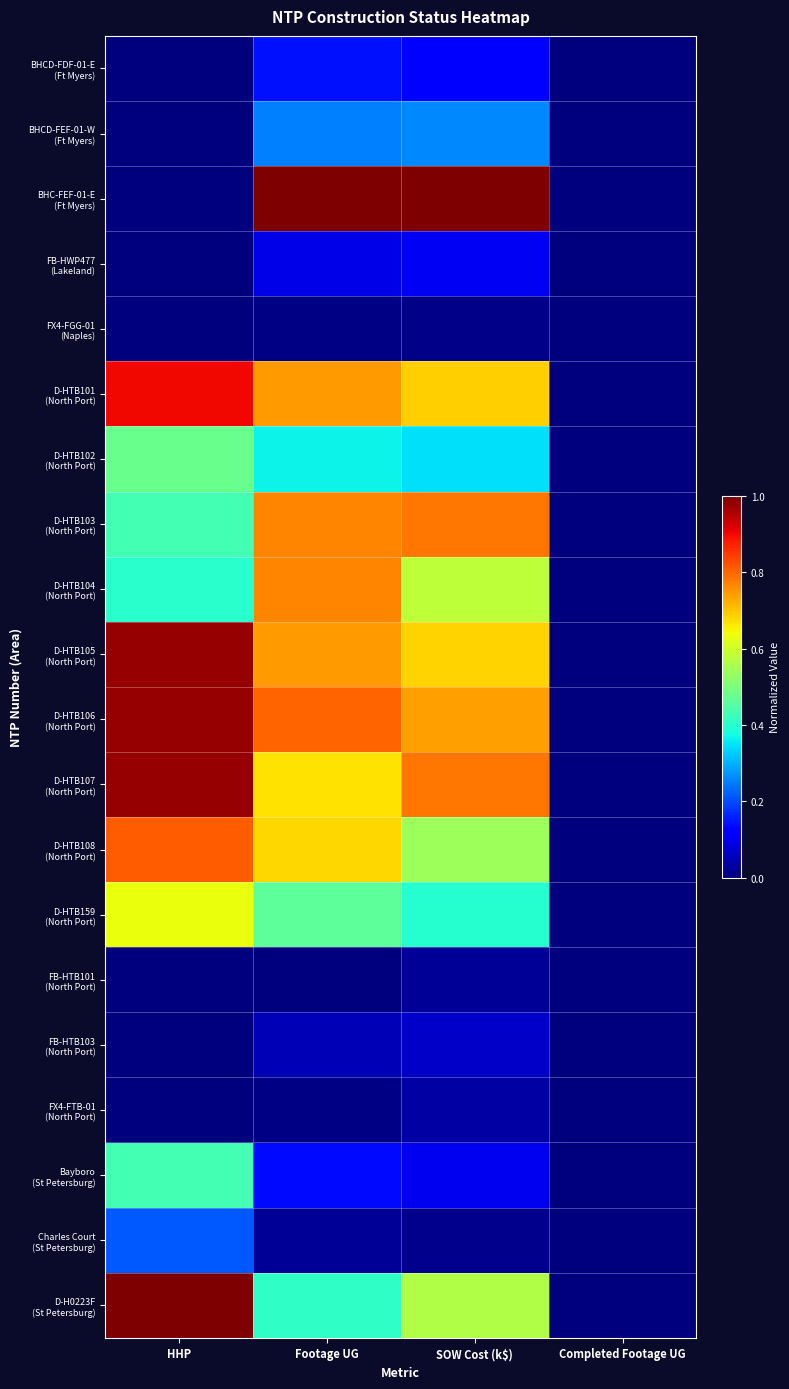

Which series changed the most between HHP and Completed Footage UG?

D-H0223F (St Petersburg)